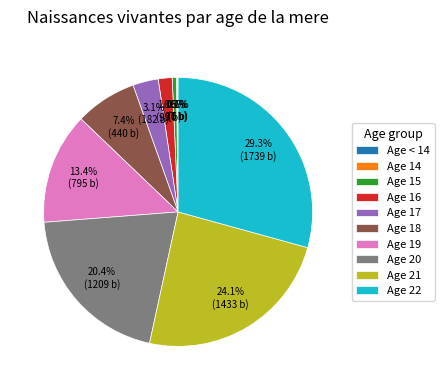

Does Age 21 account for over 50% of the chart?

No